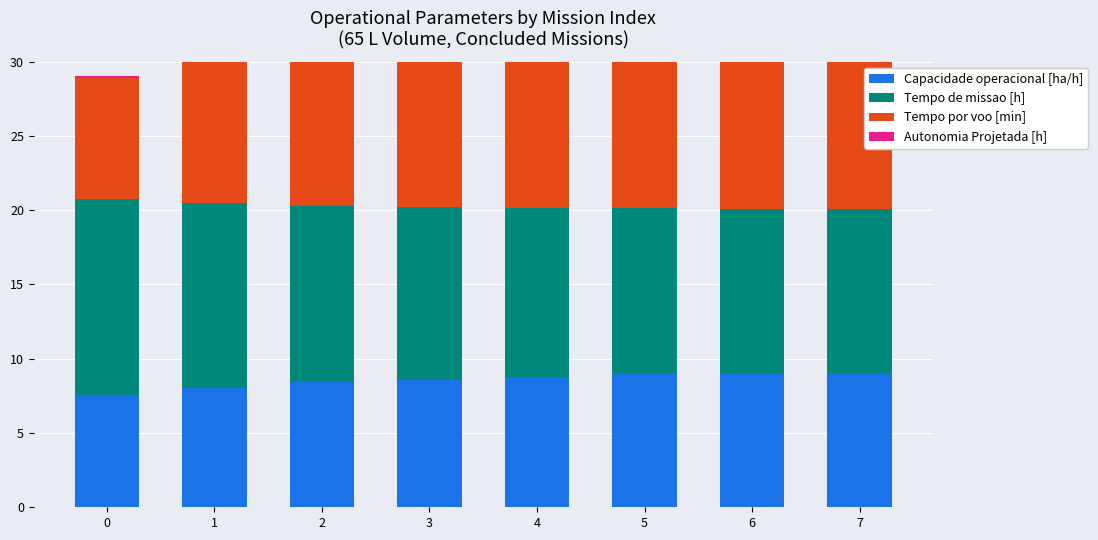

Is it true that Autonomia Projetada [h] equals 0.3 at 4?

True